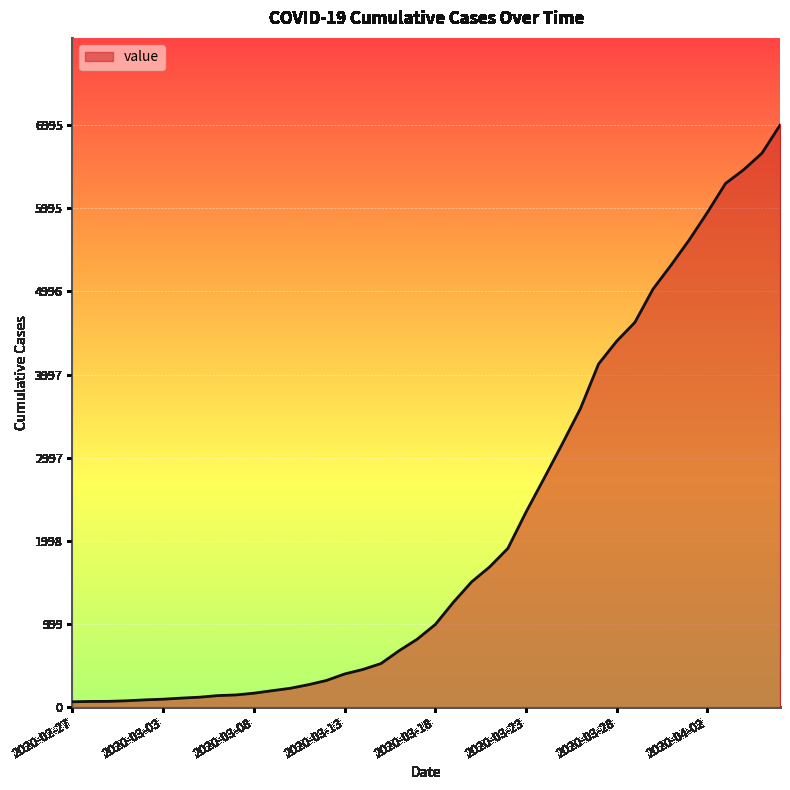

What is the difference between the maximum and minimum values?

6931